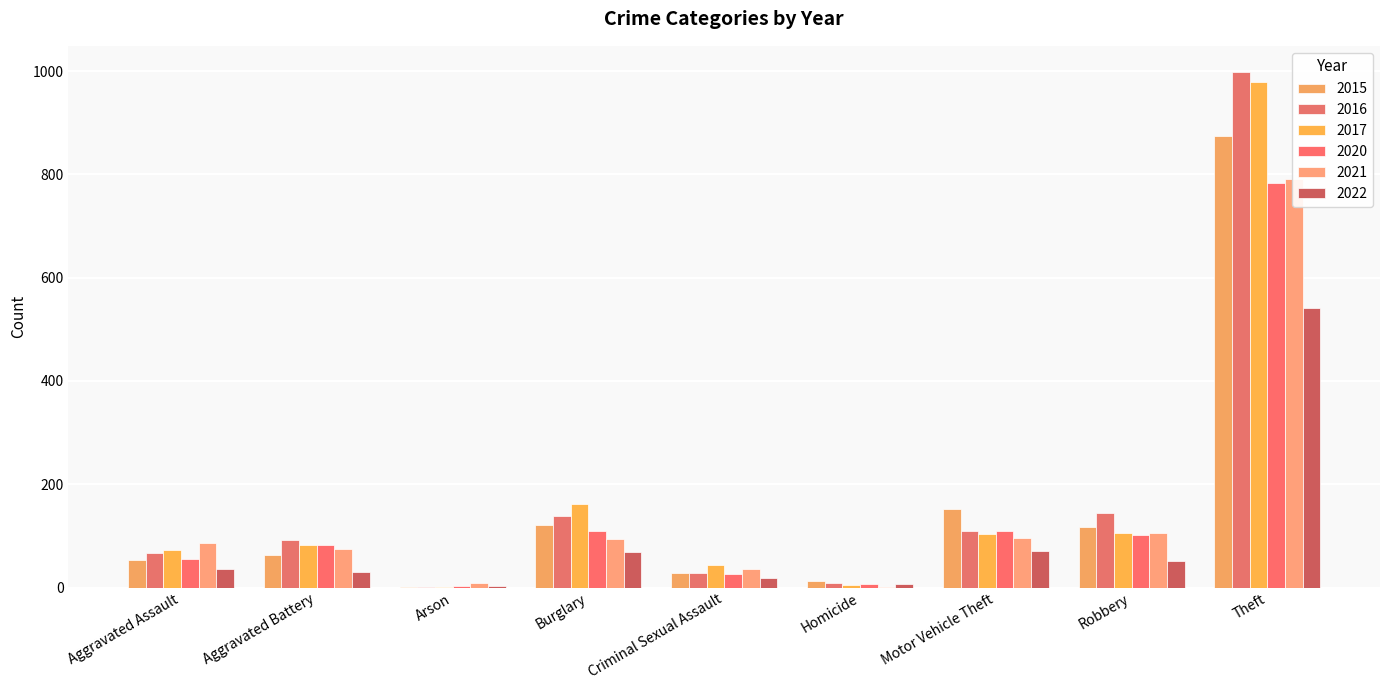

What are all the series names shown in the legend?

2015, 2016, 2017, 2020, 2021, 2022